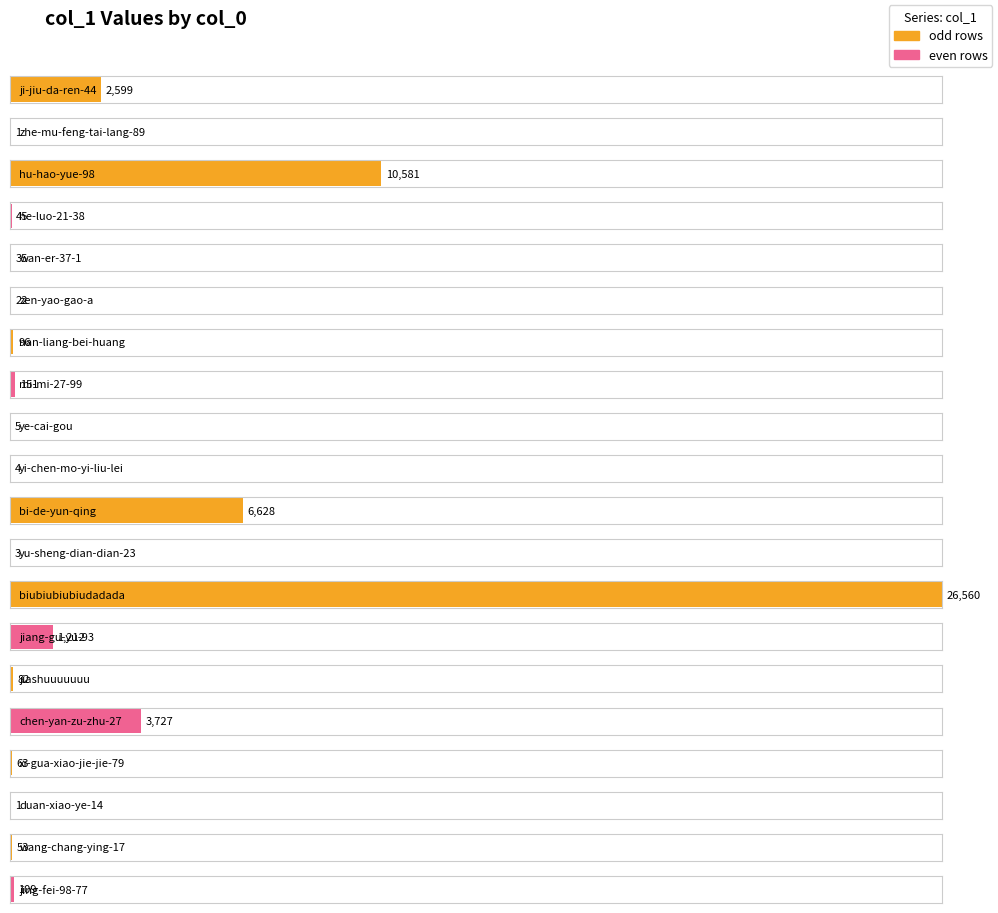

What is the average value?

2599